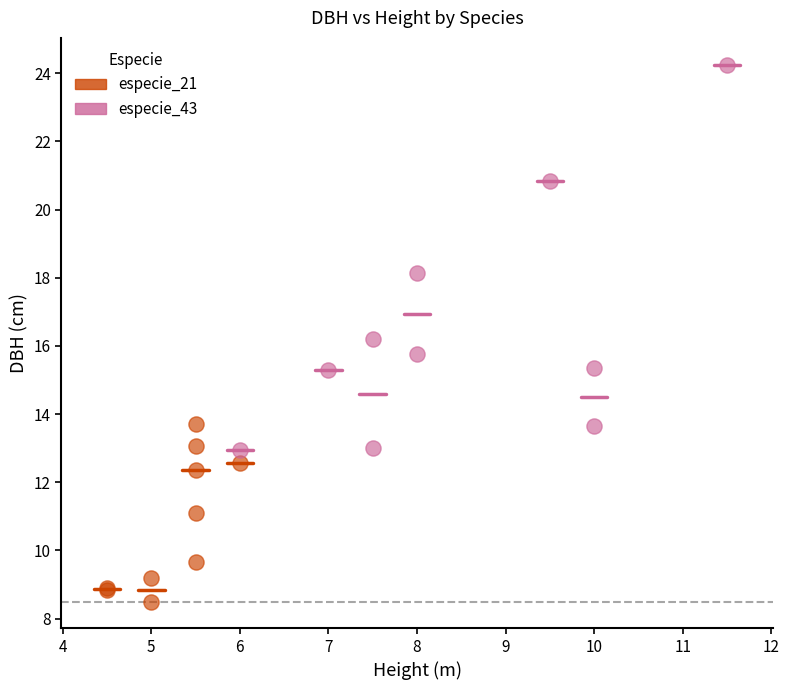

Which series contains the highest Y value?

especie_43